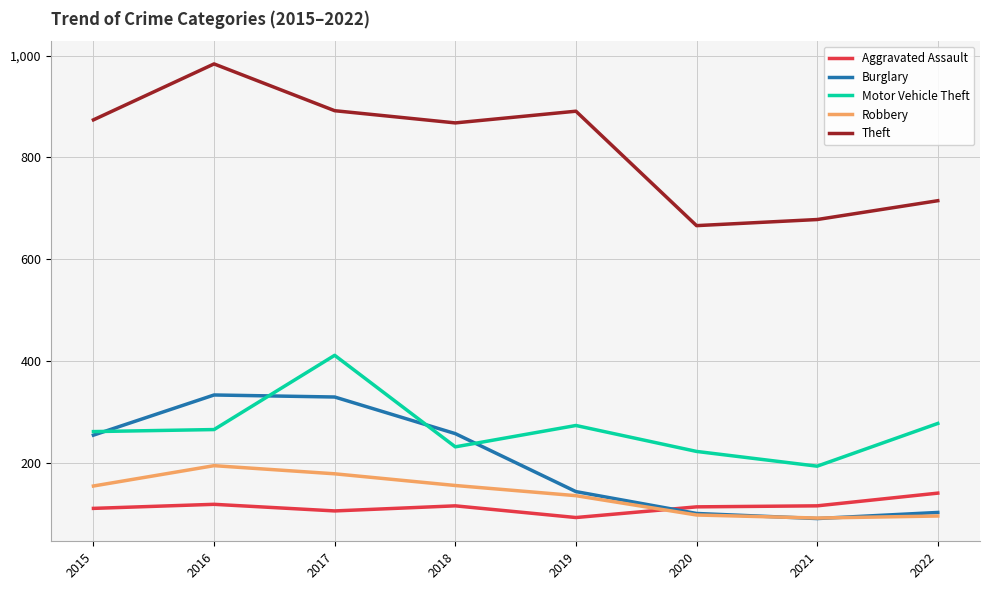

What is the total value across all series at 2016?

1894